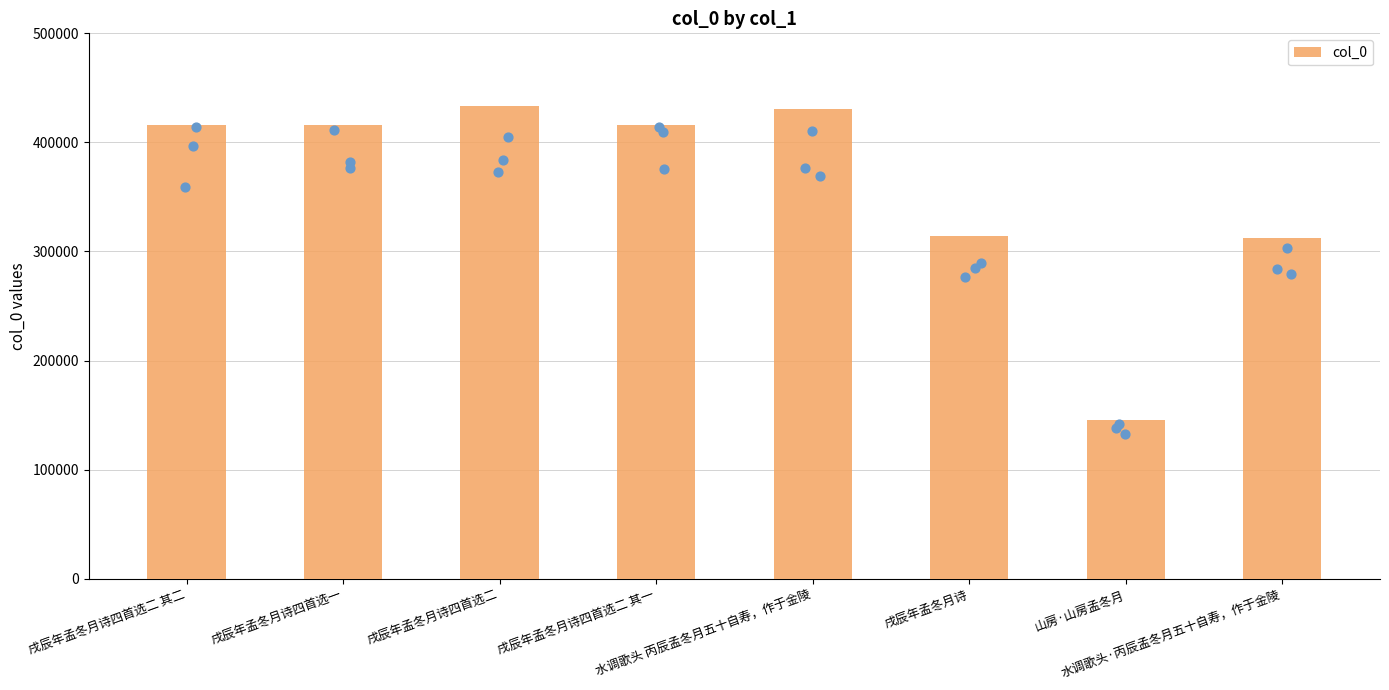

What is the change in value from 戌辰年孟冬月诗四首选二 其二 to 戌辰年孟冬月诗?

-101275